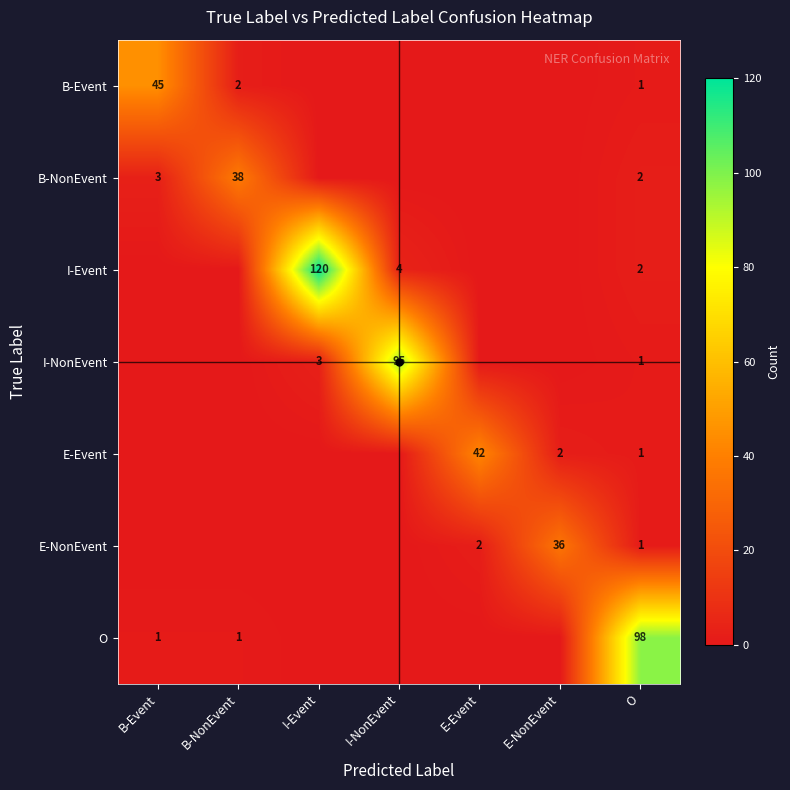

Is it true that B-Event equals 45 at B-Event?

True